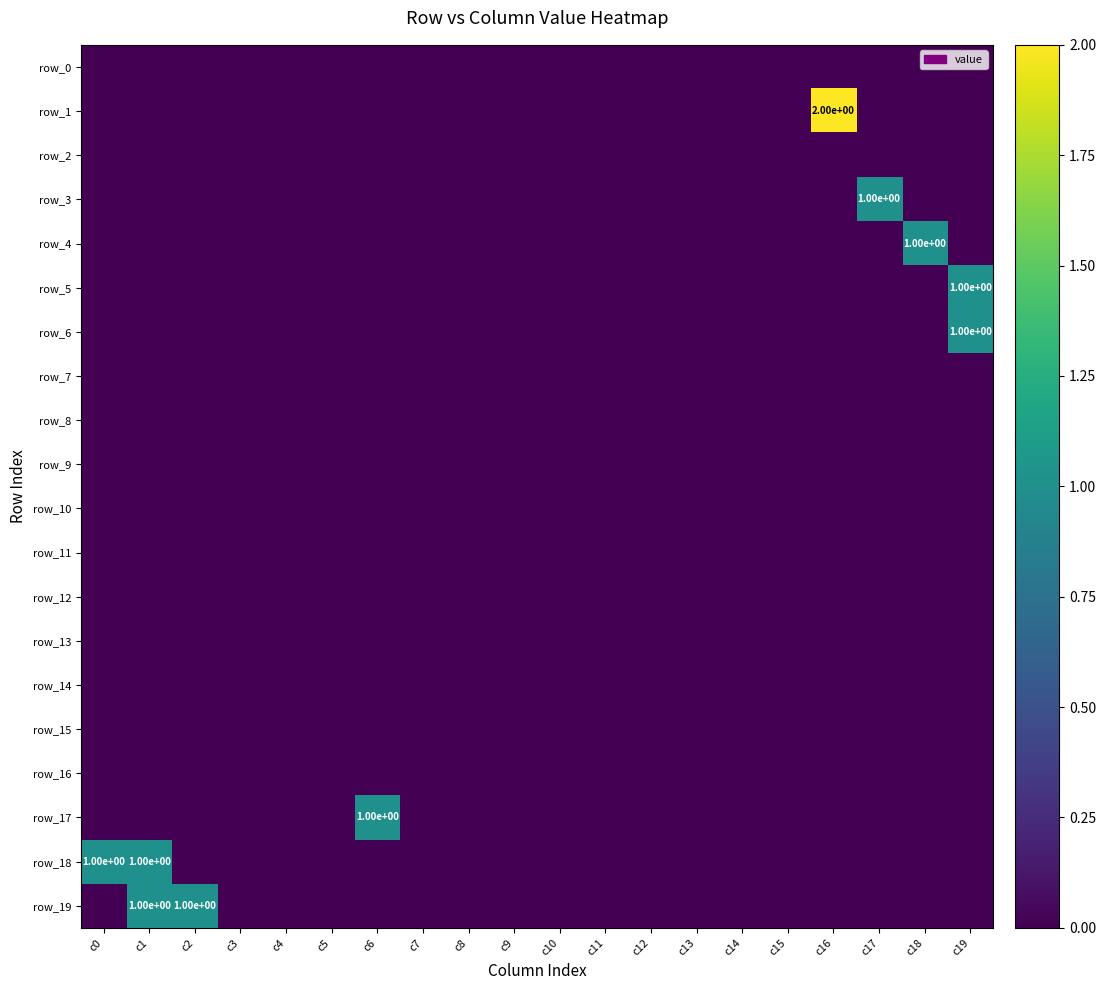

At which category does the chart reach its peak across all series?

c16